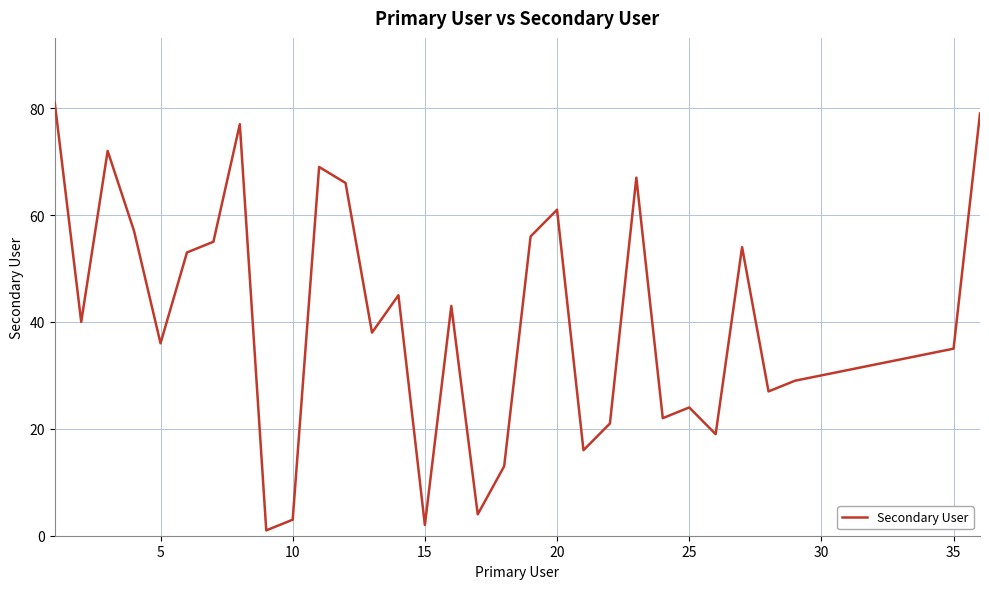

What is the greatest value displayed?

81